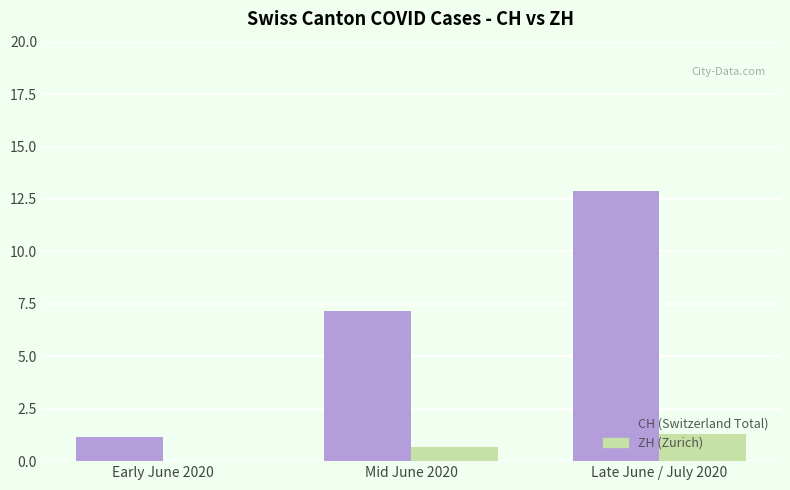

How many series are shown in this chart?

2